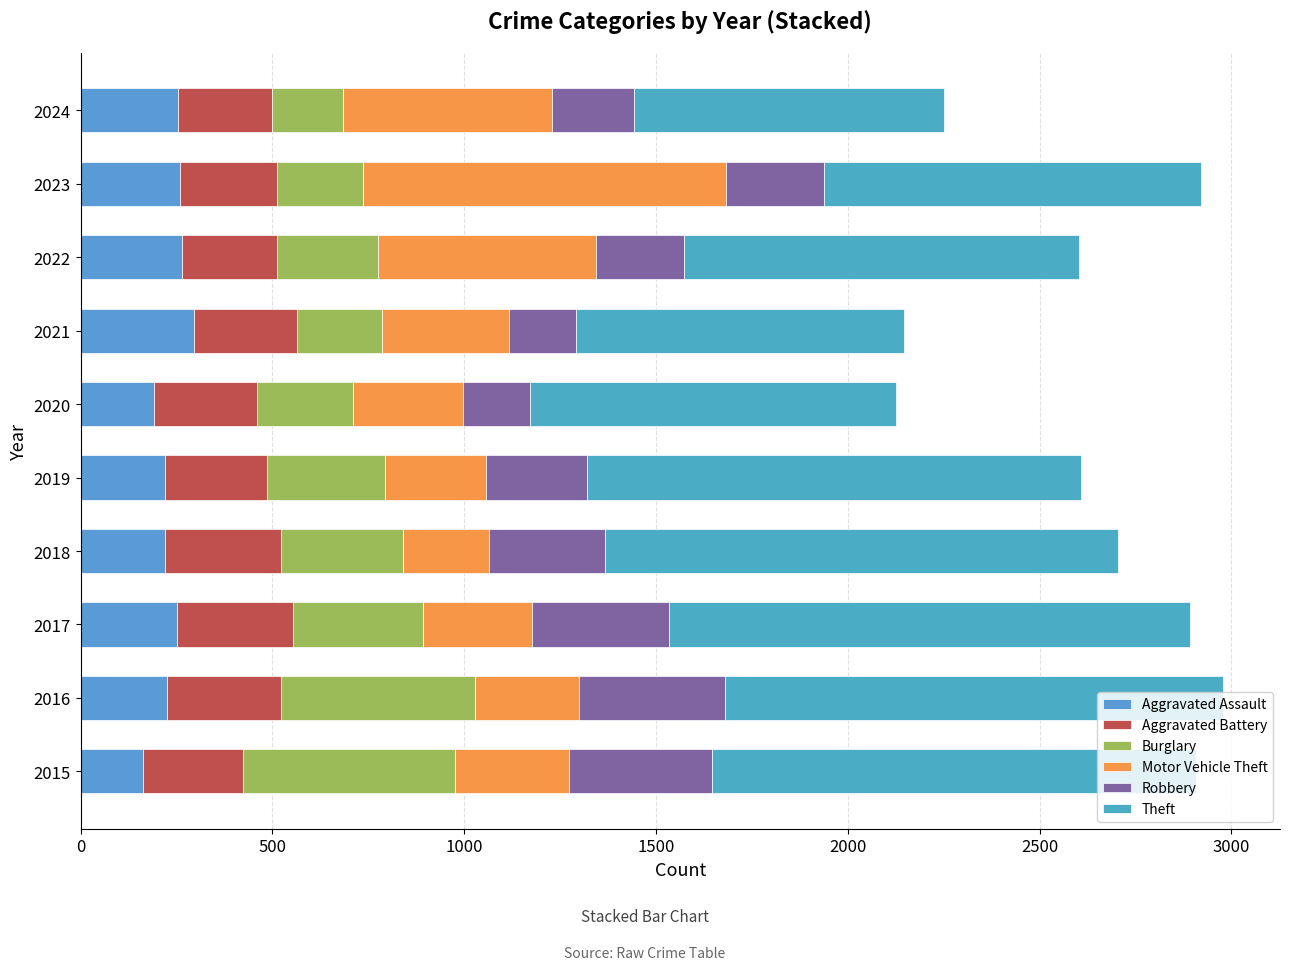

Which series has the largest total across all categories?

Theft